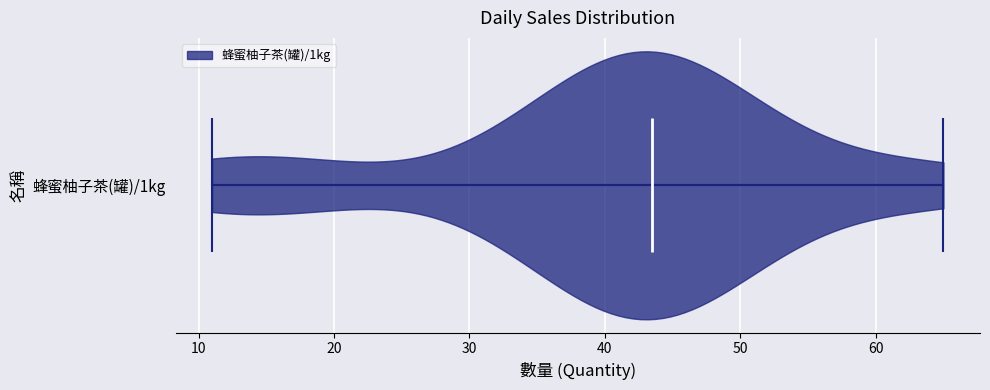

Read this violin plot against the x-axis: where its median line is, and the lowest and highest points the violin reaches. The values are not printed on the chart, so give them approximately, as read against the axis.

median line 44, lowest point 11, highest point 65